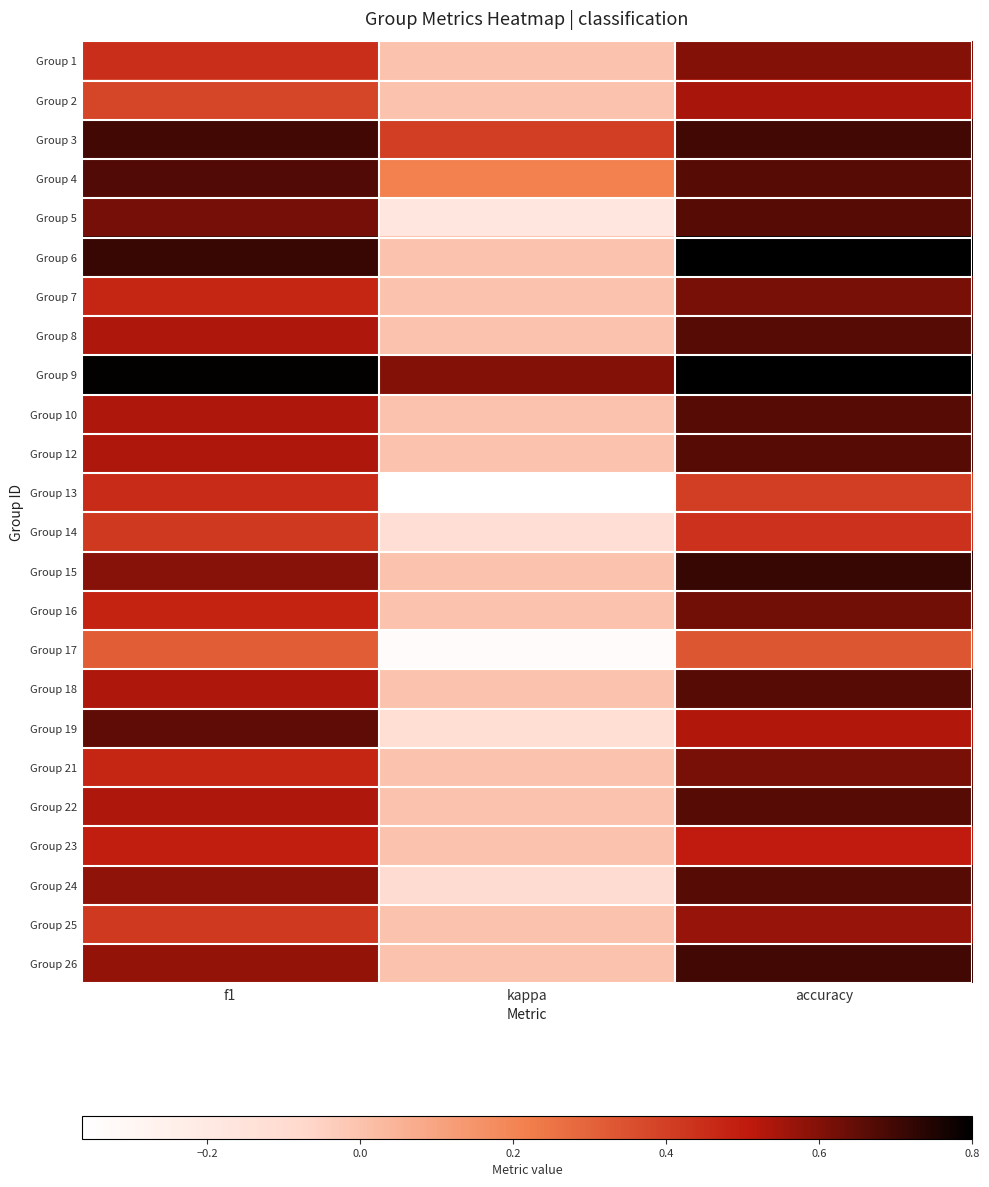

How many data points does each series have?

3